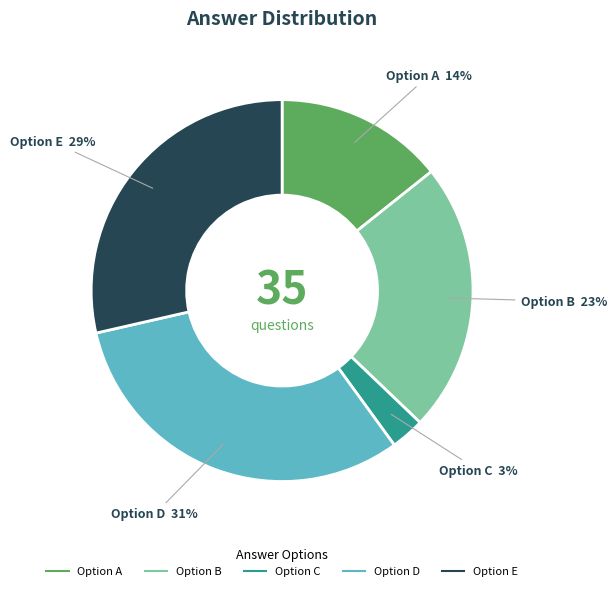

Is there a majority slice in this chart?

No